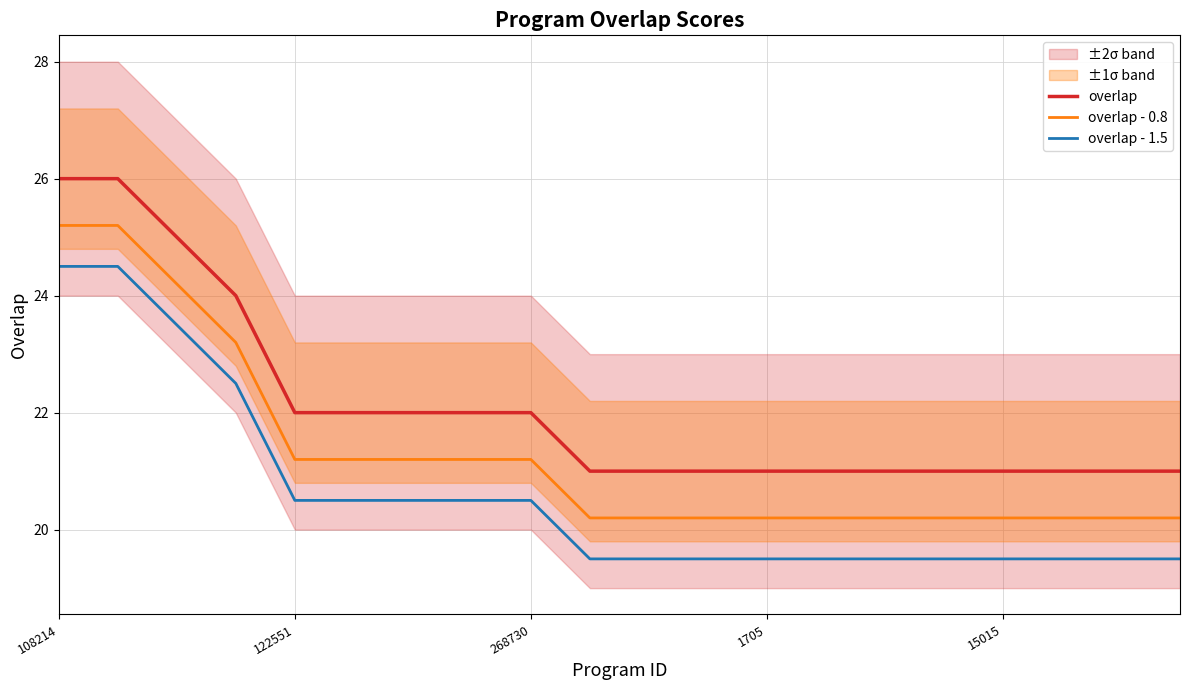

What is the sum of all overlap values?

442.0